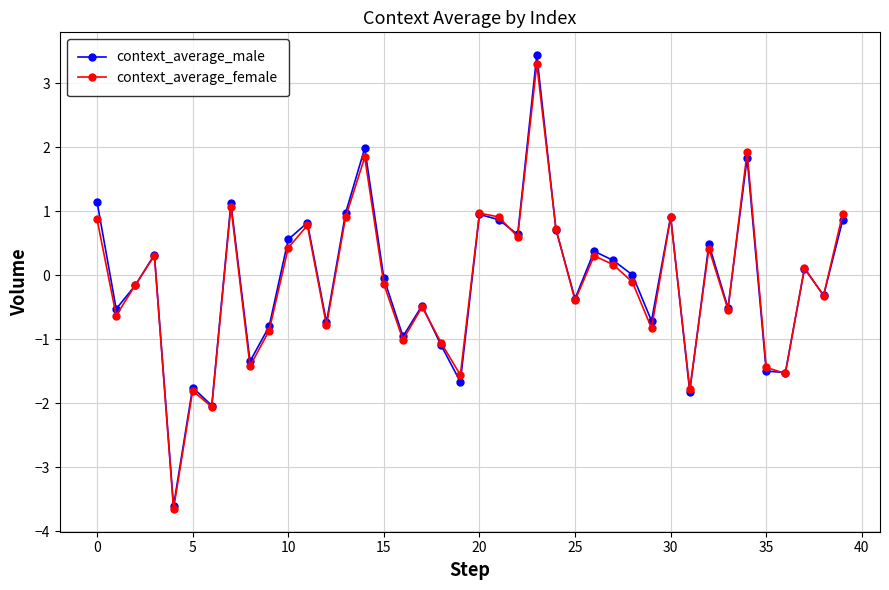

How many interior local valleys does the context_average_female series have?

14